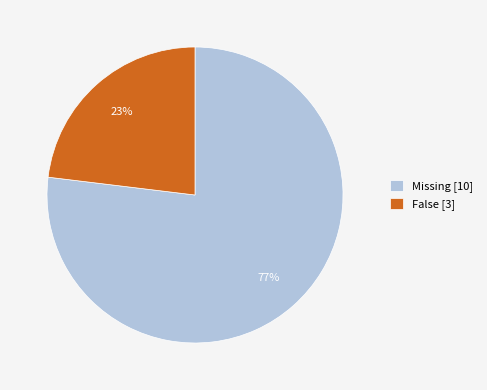

Is the sum of Missing [10] and False [3] greater than half?

Yes